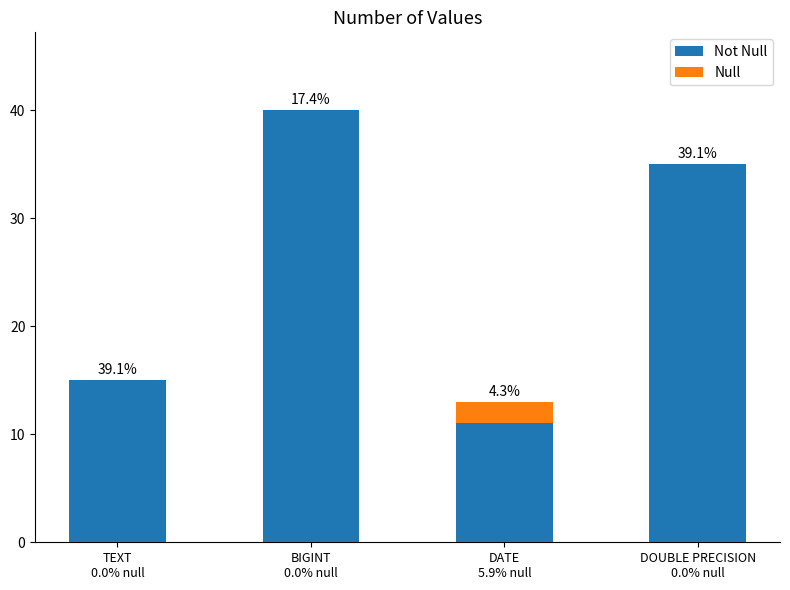

What is the sum of all Null values?

2